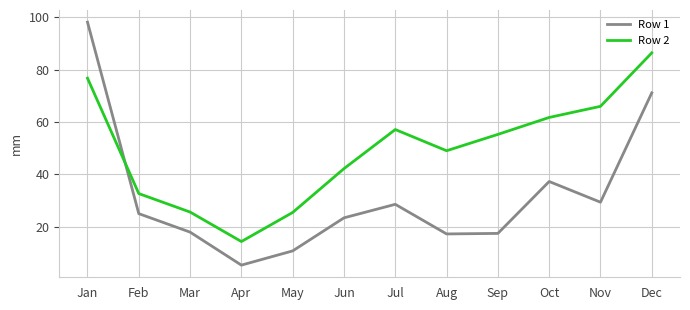

What is the difference between the highest and lowest values at Mar?

7.7